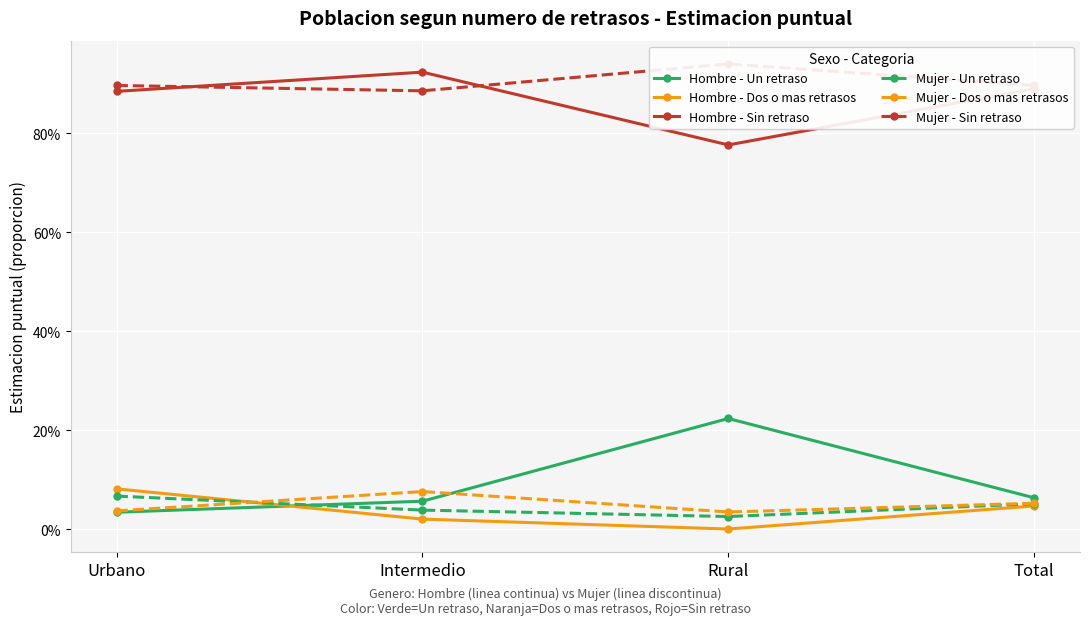

Where is the first local minimum for Mujer - Dos o mas retrasos?

Rural